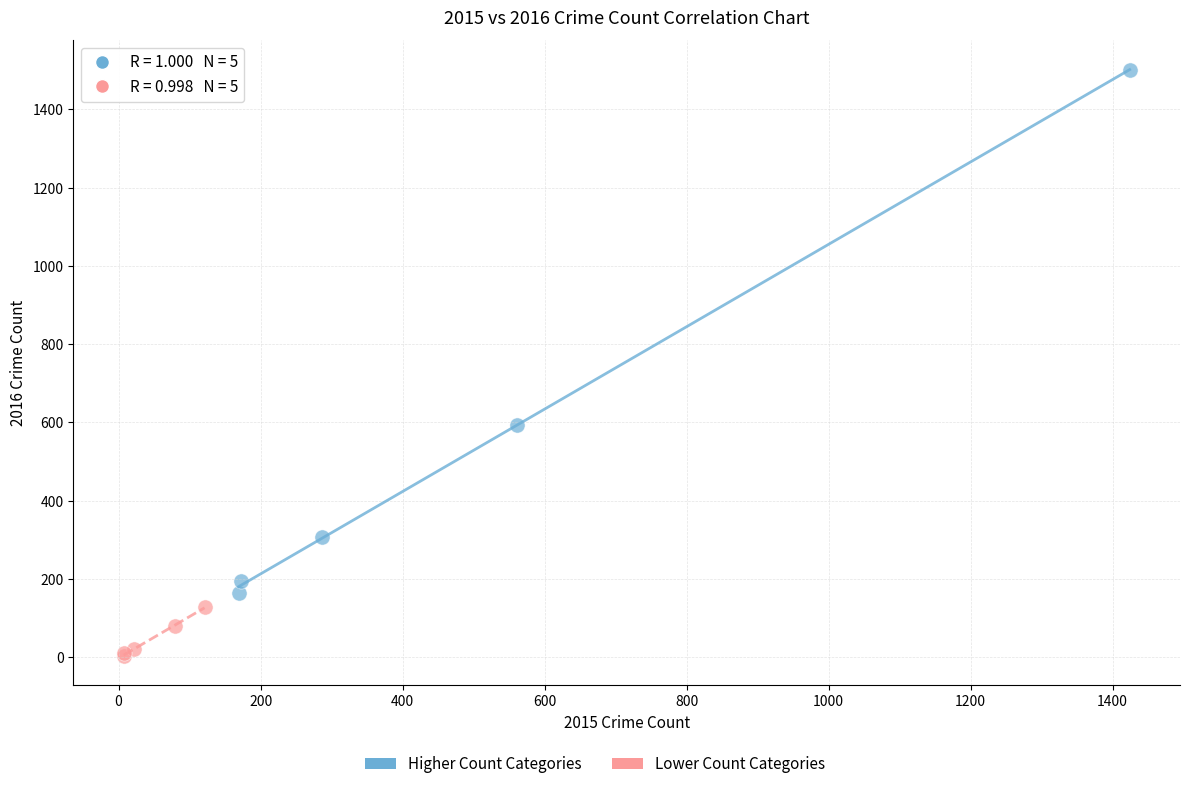

Which series has the widest spread of Y values?

Higher Count Categories